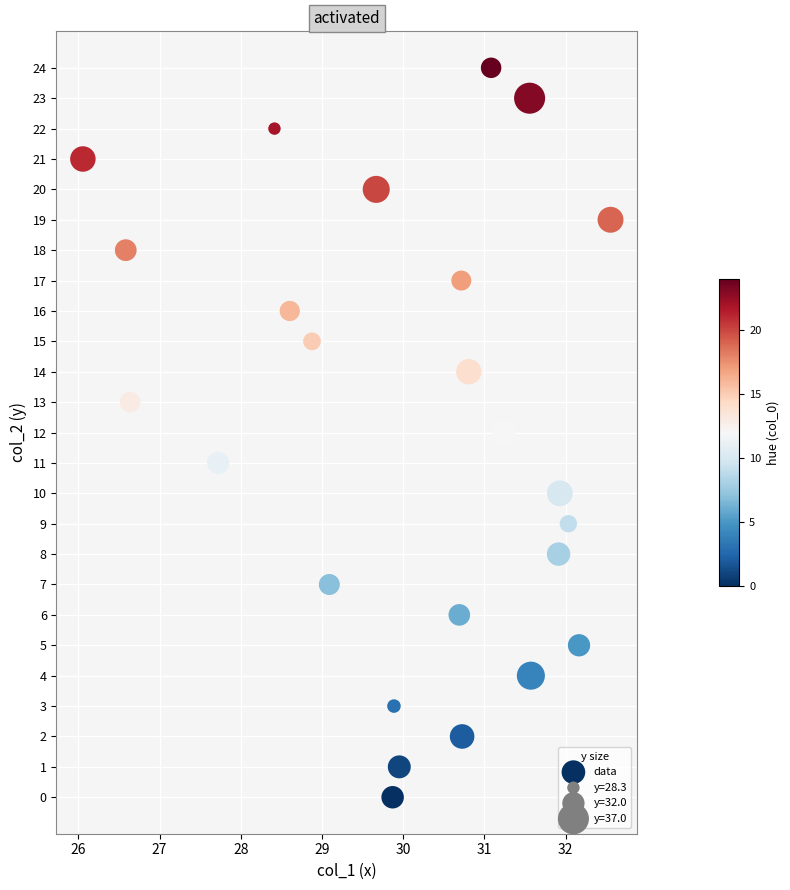

What is the range of Y values (max minus min)?

24